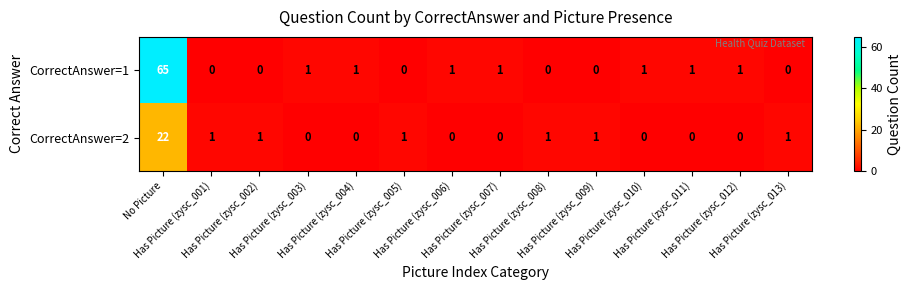

At how many categories does at least one series exceed 33?

1